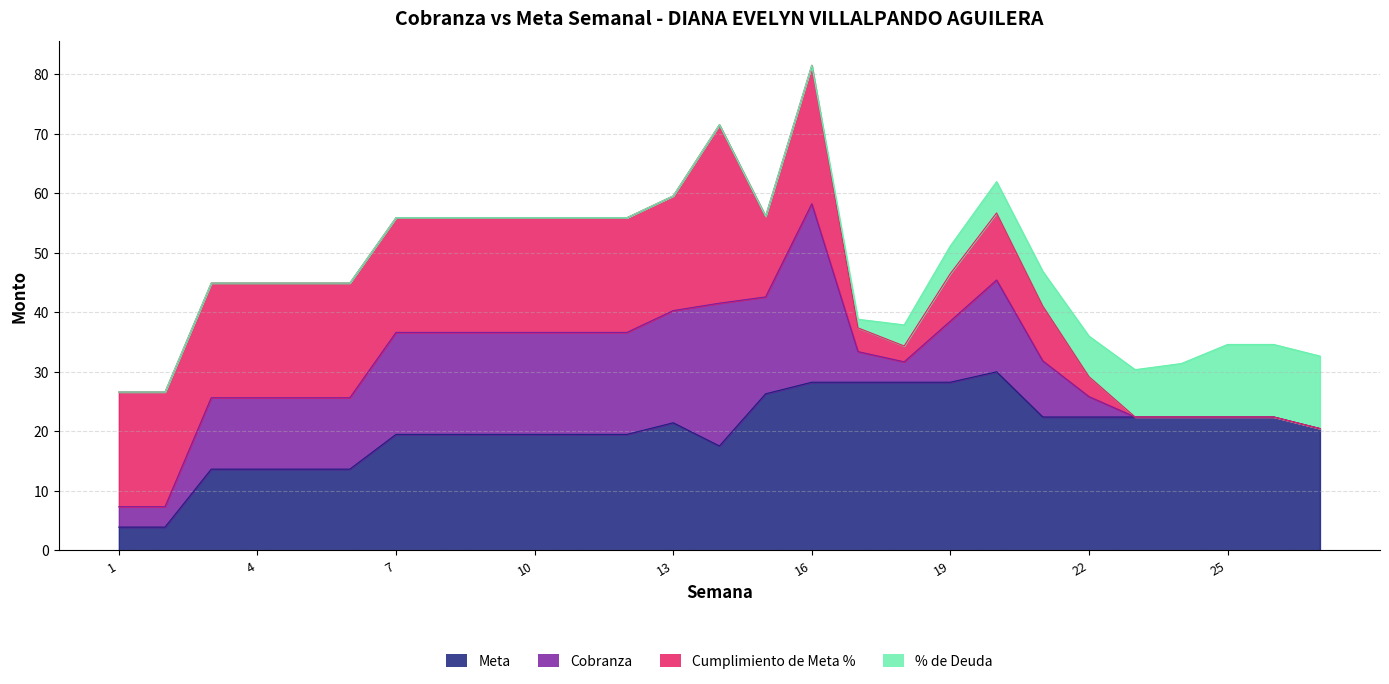

Which label corresponds to the largest value in the chart?

16